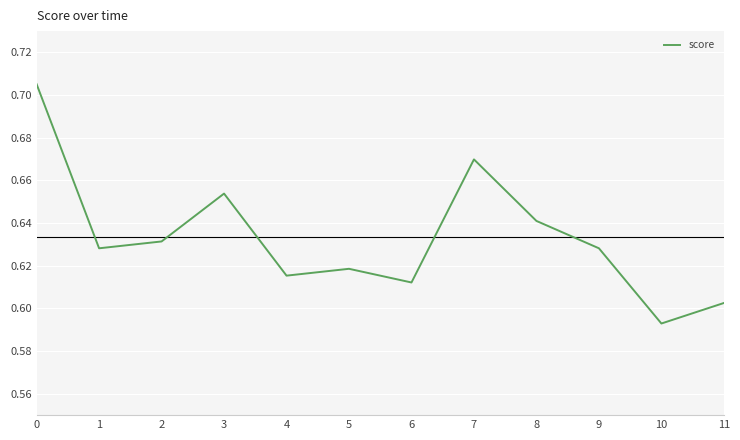

How many lines are shown in the chart?

1